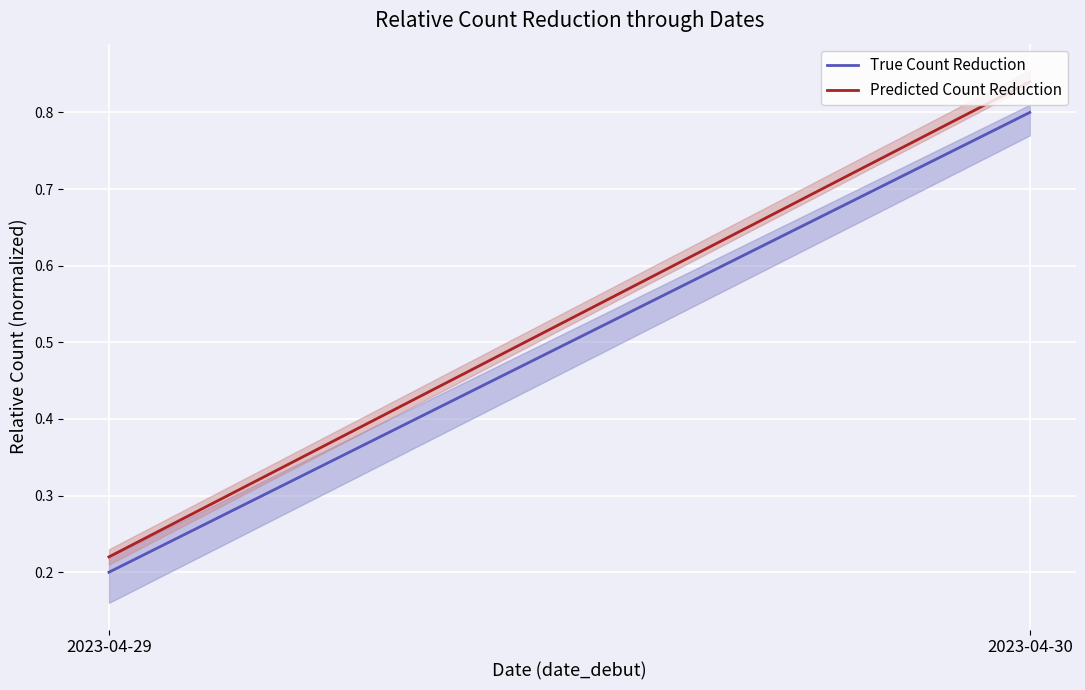

What is the approximate value of Predicted Count Reduction at 2023-04-29?

0.2